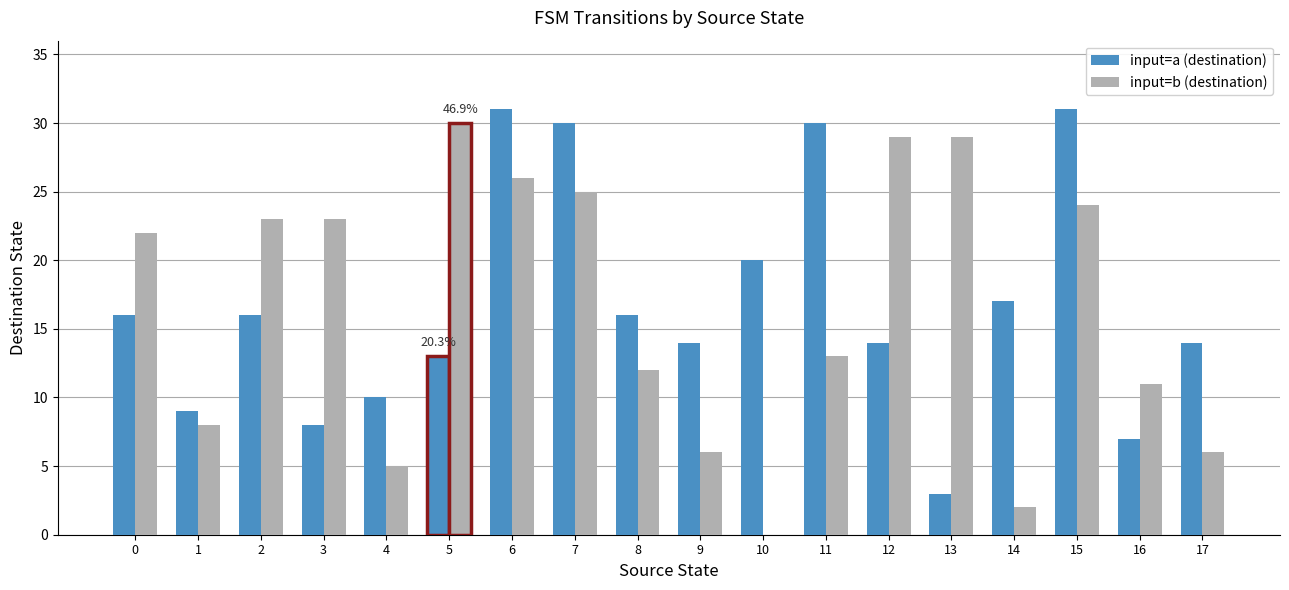

What is the sum of all input=a (destination) values?

299